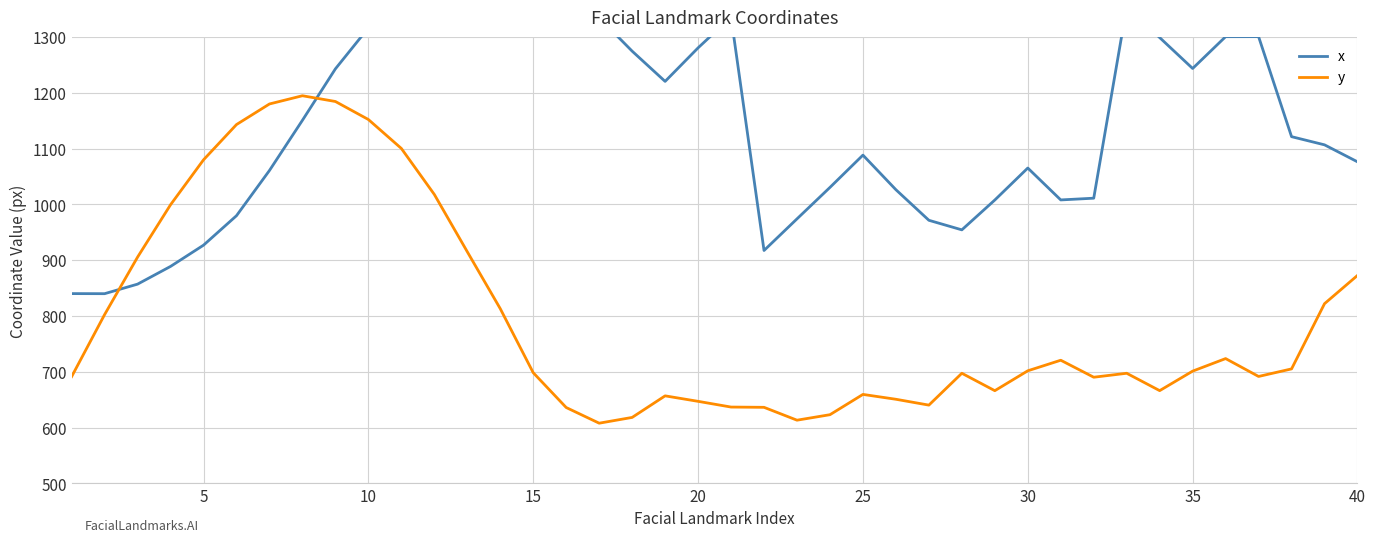

What is the maximum value for x?

1456.3